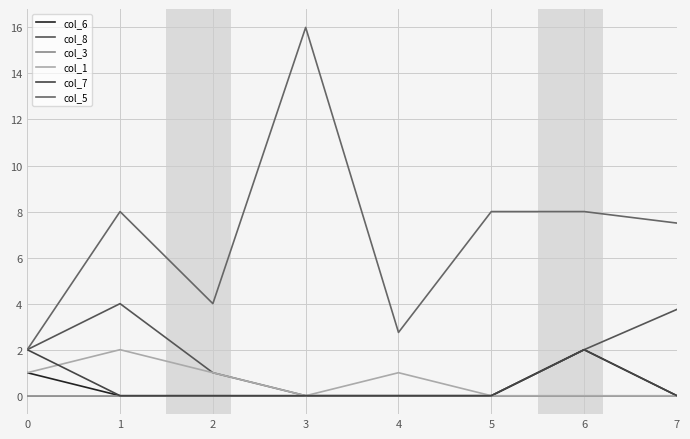

In col_8, how many points are higher than both neighbors (excluding endpoints)?

1